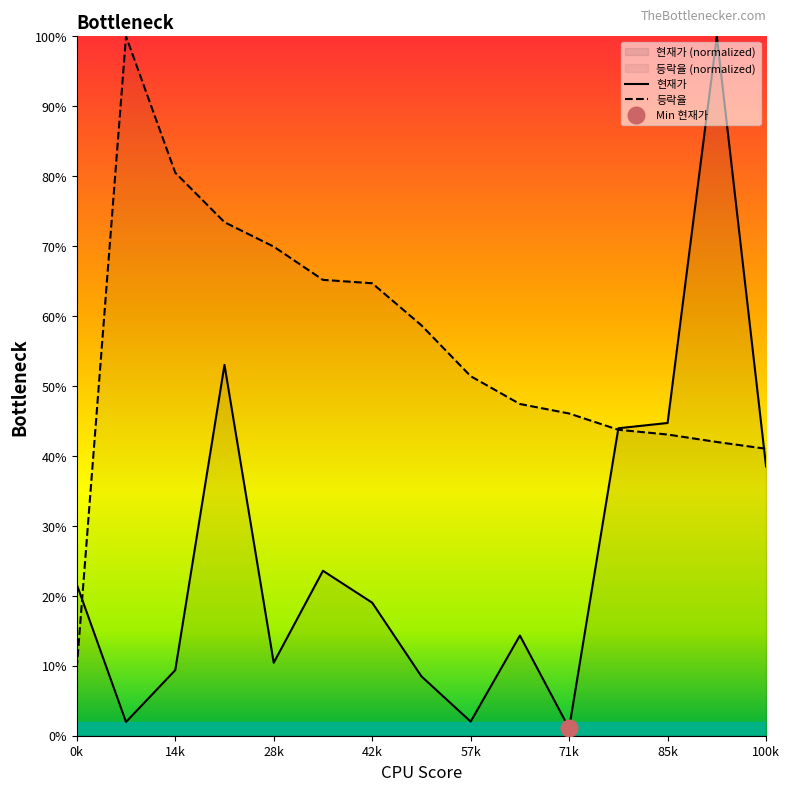

At which category is the sum across all series the highest?

13